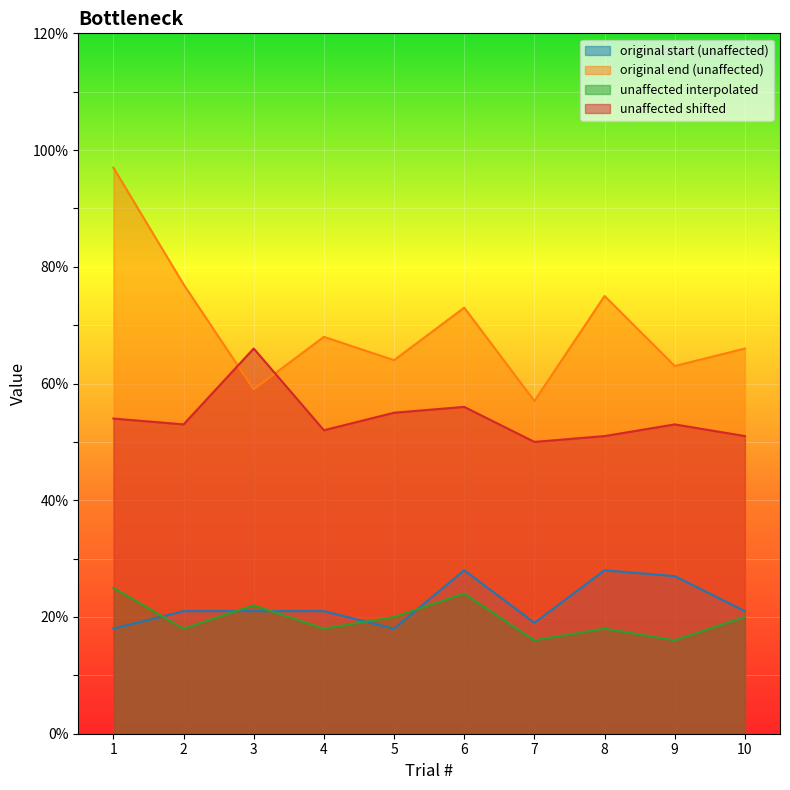

How many interior local valleys does the original end (unaffected) series have?

4